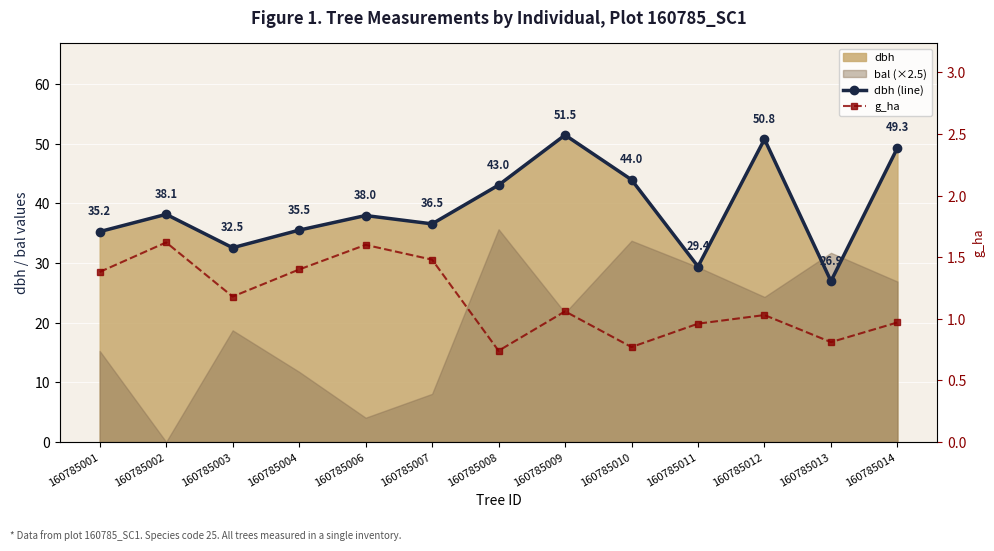

What is the lowest value of the g_ha series?

0.7